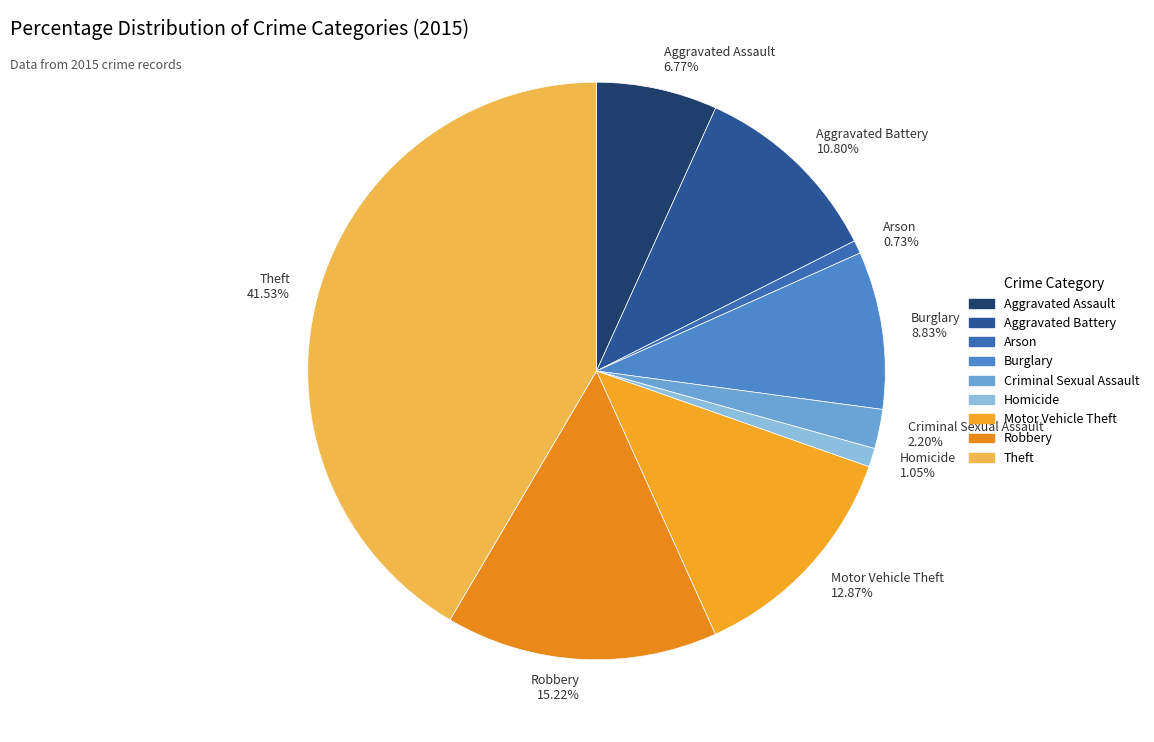

Between Criminal Sexual Assault 2.20% and Robbery 15.22%, which is larger?

Robbery 15.22%